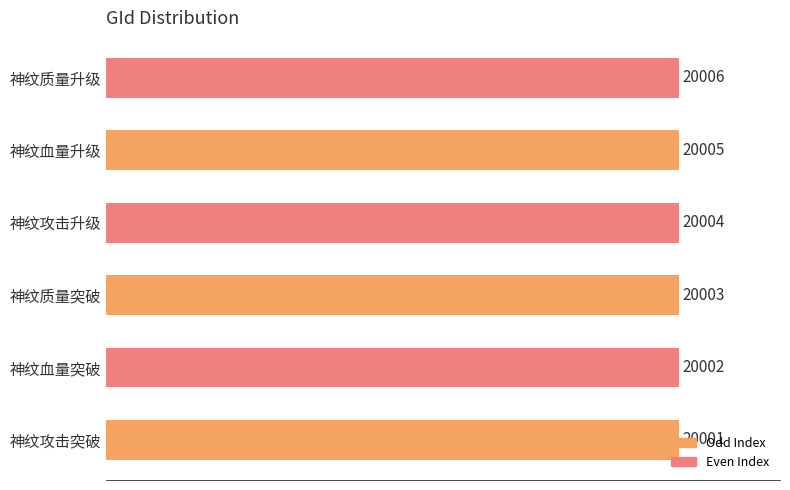

Rank the categories by value from lowest to highest.

神纹攻击突破, 神纹血量突破, 神纹质量突破, 神纹攻击升级, 神纹血量升级, 神纹质量升级